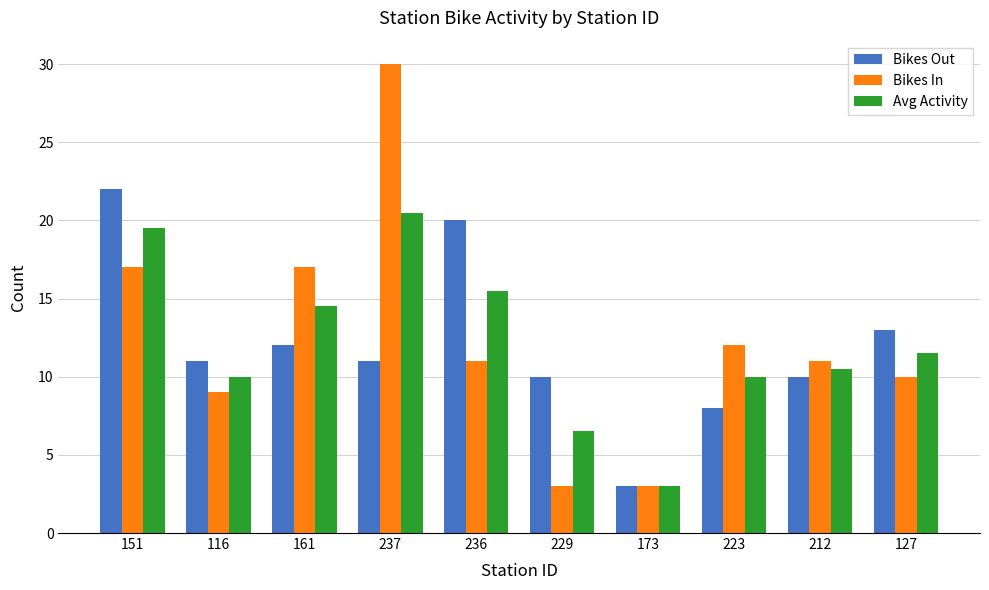

List the series in order of their peak value, lowest first.

Avg Activity, Bikes Out, Bikes In